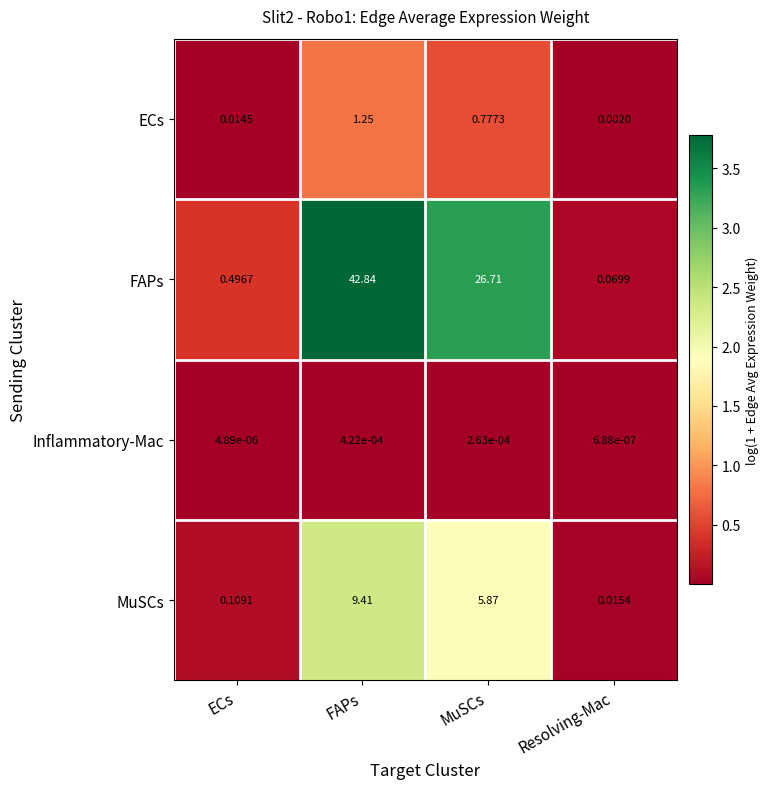

Where is Inflammatory-Mac nearest to the value 0?

Resolving-Mac